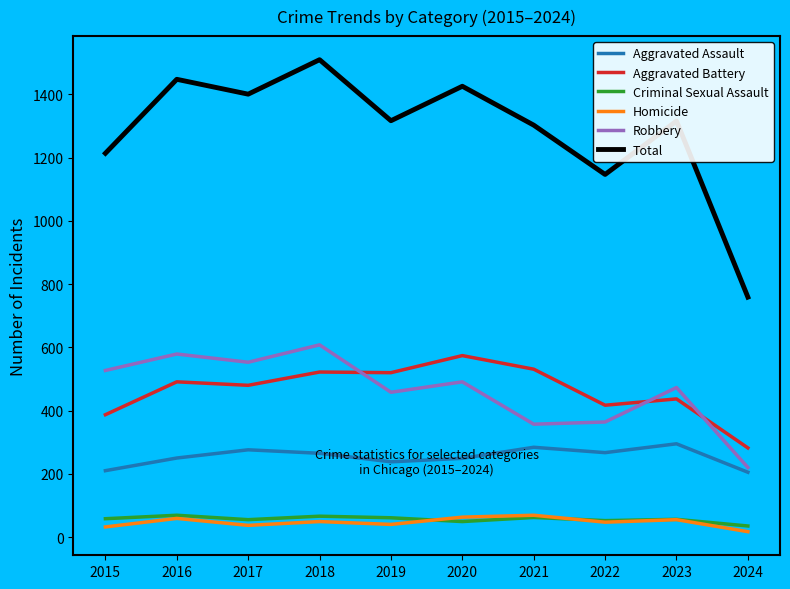

True or false: Aggravated Battery and Aggravated Assault cross at least once.

False